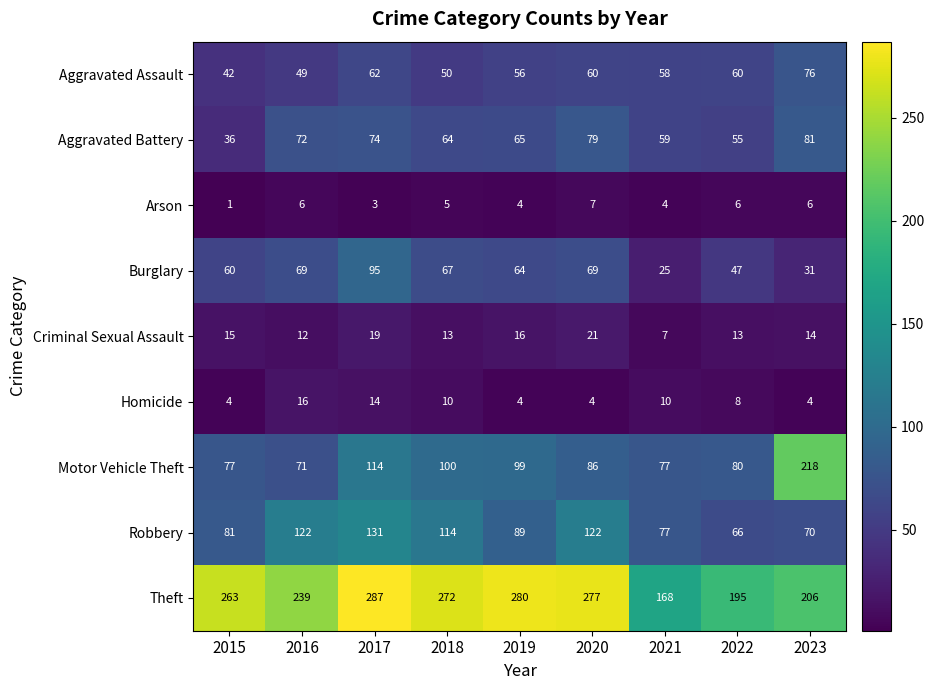

What is the difference between the second highest and minimum values in the Homicide series?

10